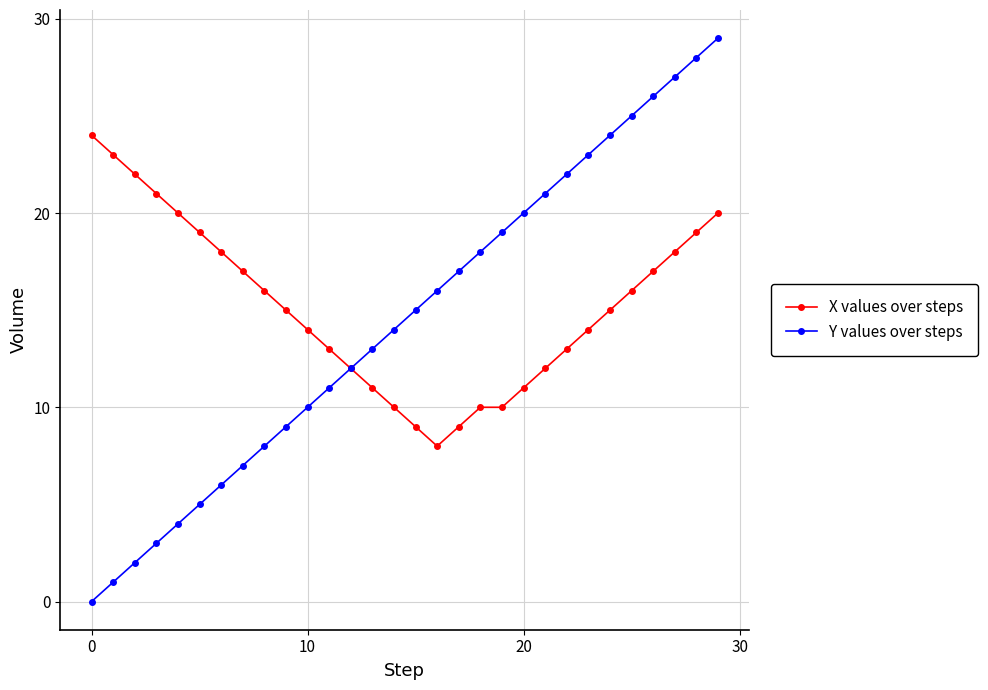

List the series in order of their peak value, lowest first.

X values over steps, Y values over steps